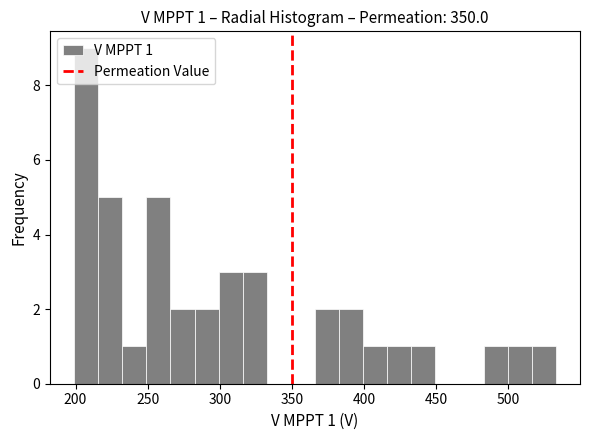

Around what value on the x-axis is the tallest bar? Give the approximate position of its centre, as read against the axis.

205